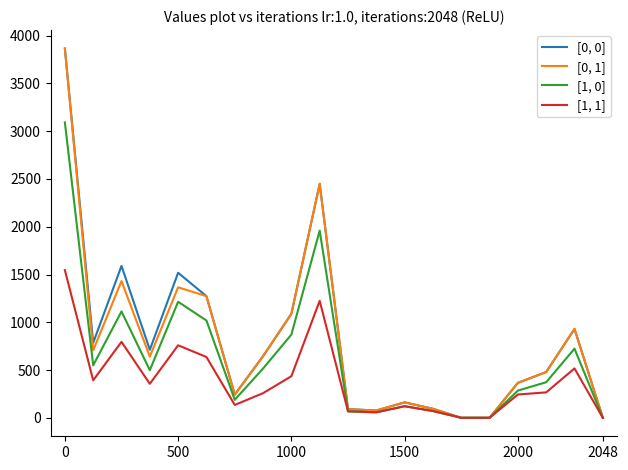

What is the greatest value displayed?

3865.5